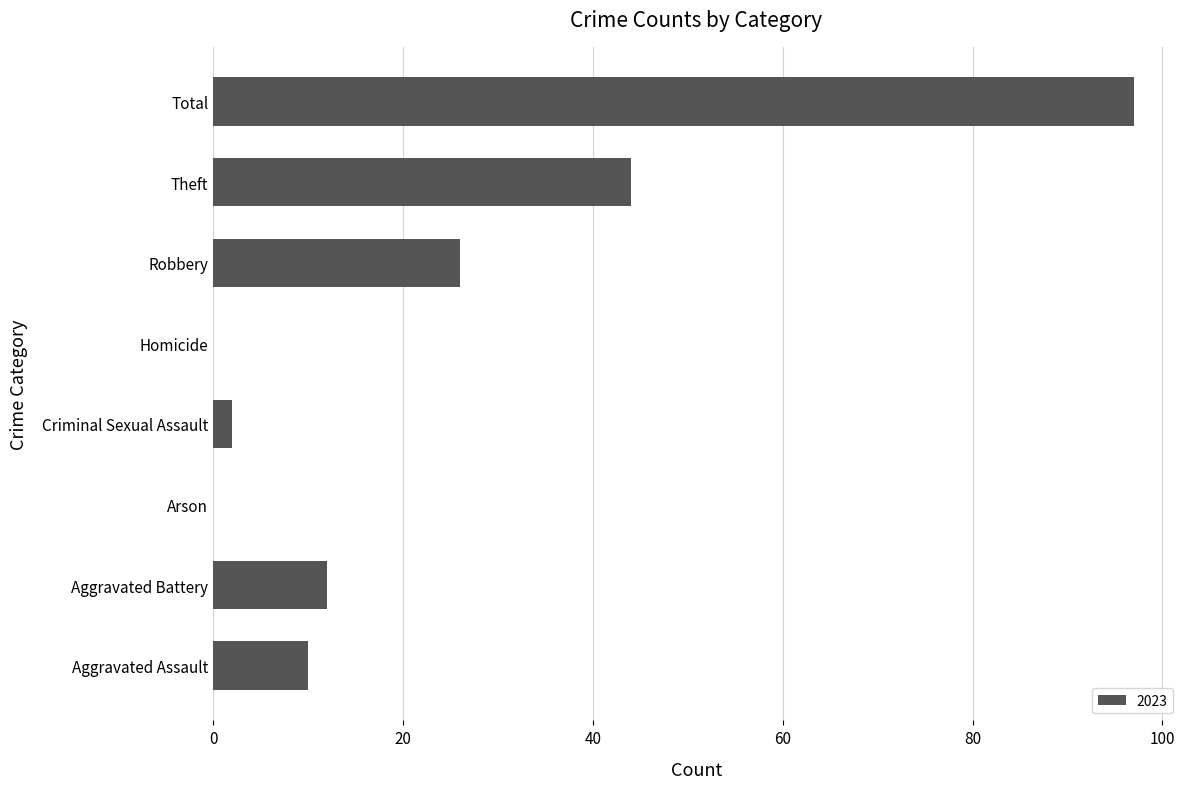

Reading bottom to top, extract all data points from this chart.

Aggravated Assault=10	Aggravated Battery=12	Arson=0	Criminal Sexual Assault=2	Homicide=0	Robbery=26	Theft=44	Total=97